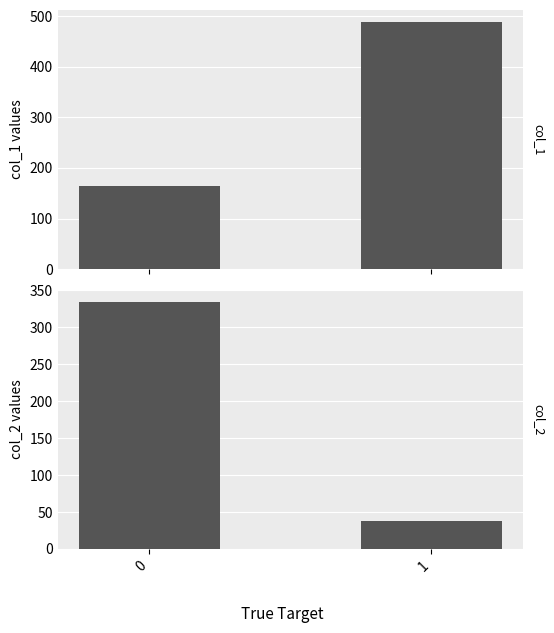

Reading right to left, transcribe all the data shown in this chart.

col_1: 1=488	0=165
col_2: 1=38	0=334